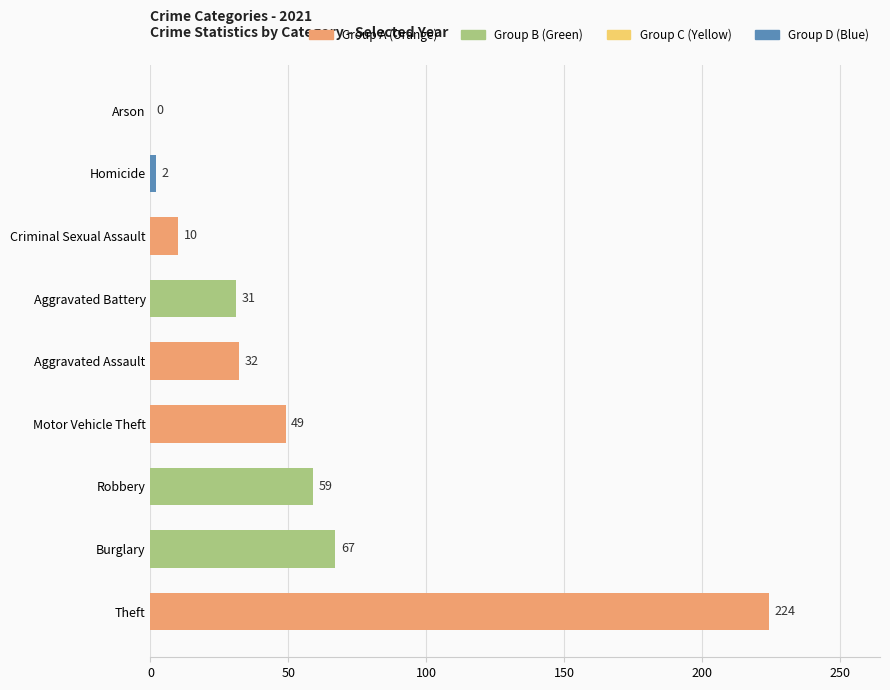

Reading bottom to top, what are all the values shown in this chart?

Theft=224	Burglary=67	Robbery=59	Motor Vehicle Theft=49	Aggravated Assault=32	Aggravated Battery=31	Criminal Sexual Assault=10	Homicide=2	Arson=0